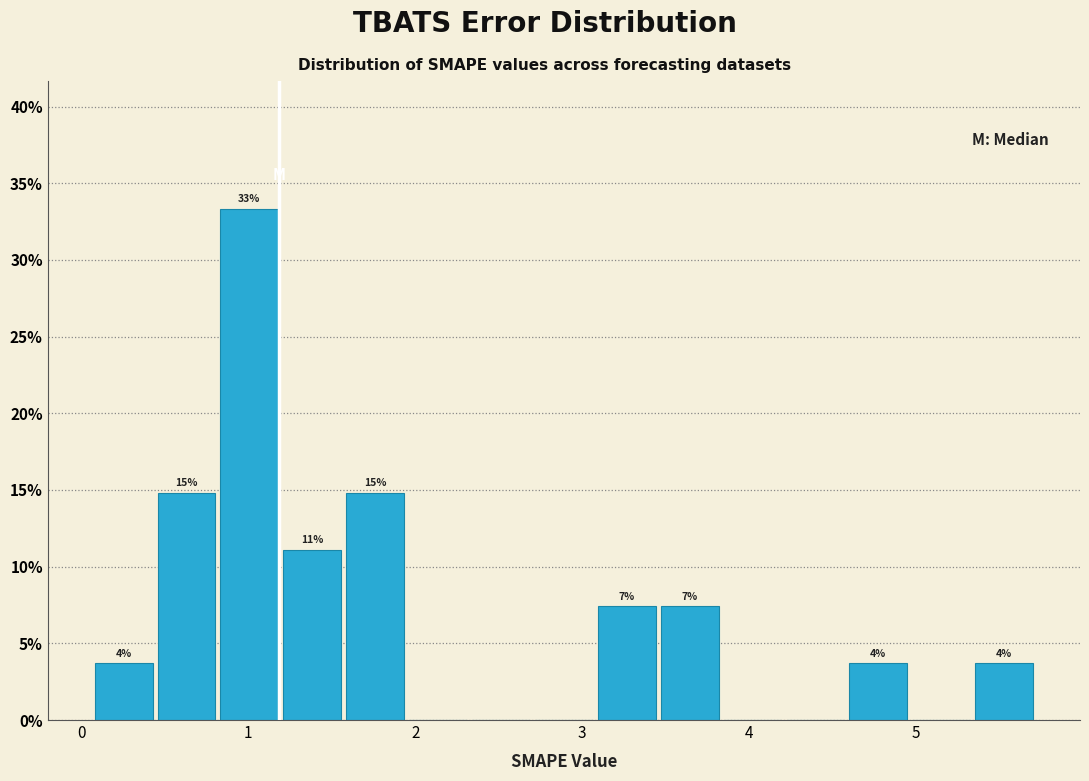

Around what value on the x-axis is the tallest bar? Give the approximate position of its centre, as read against the axis.

1.0